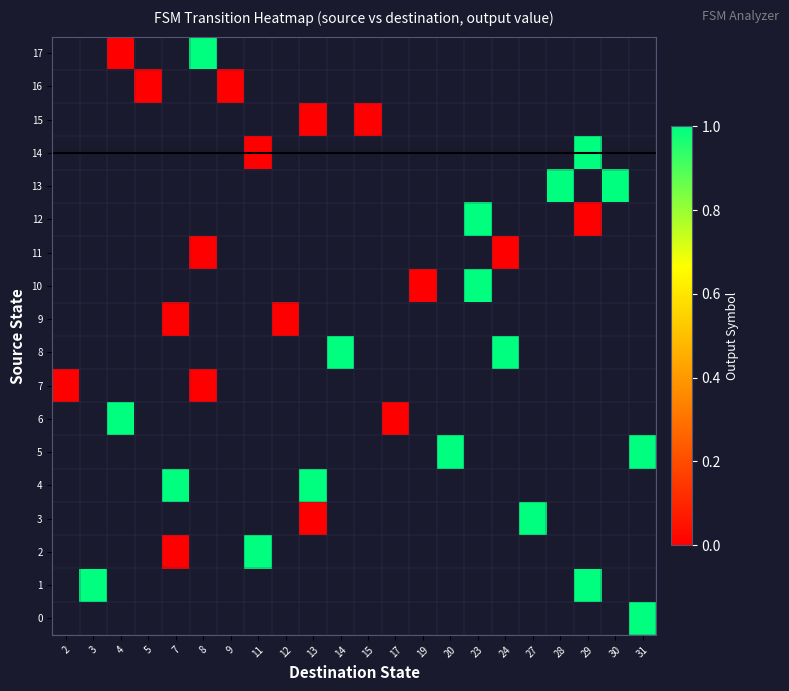

What is the maximum value shown in the chart?

1.0